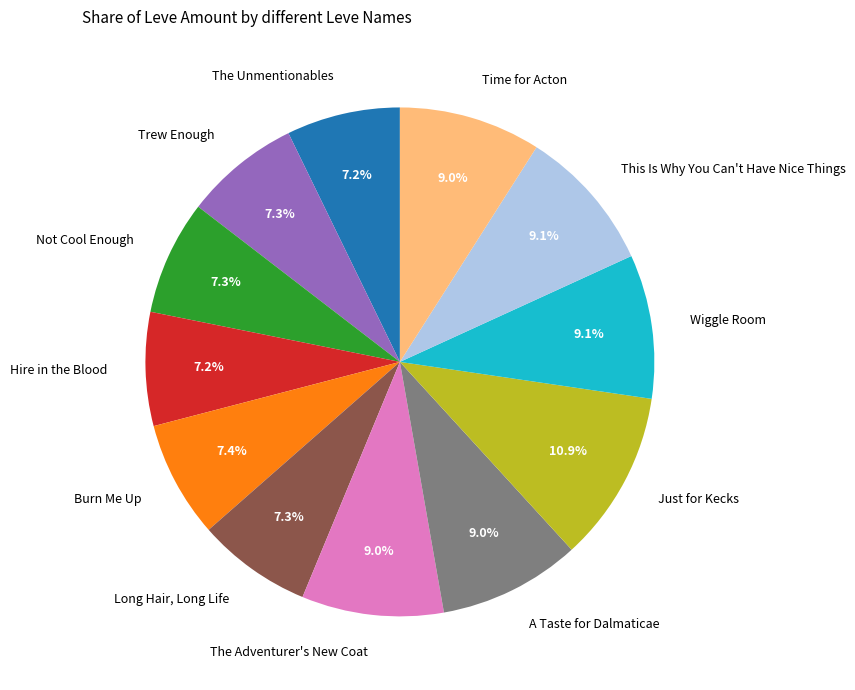

Combined, do Wiggle Room and Long Hair, Long Life account for over 50%?

No